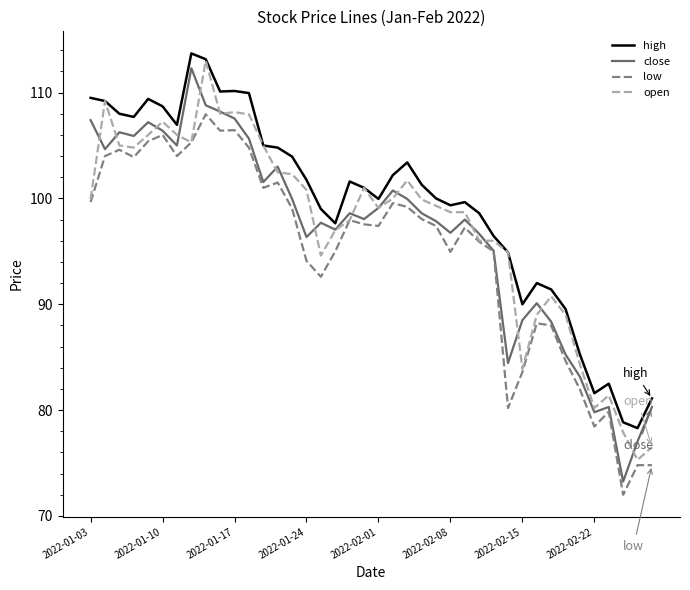

Does the chart have visible grid lines?

No